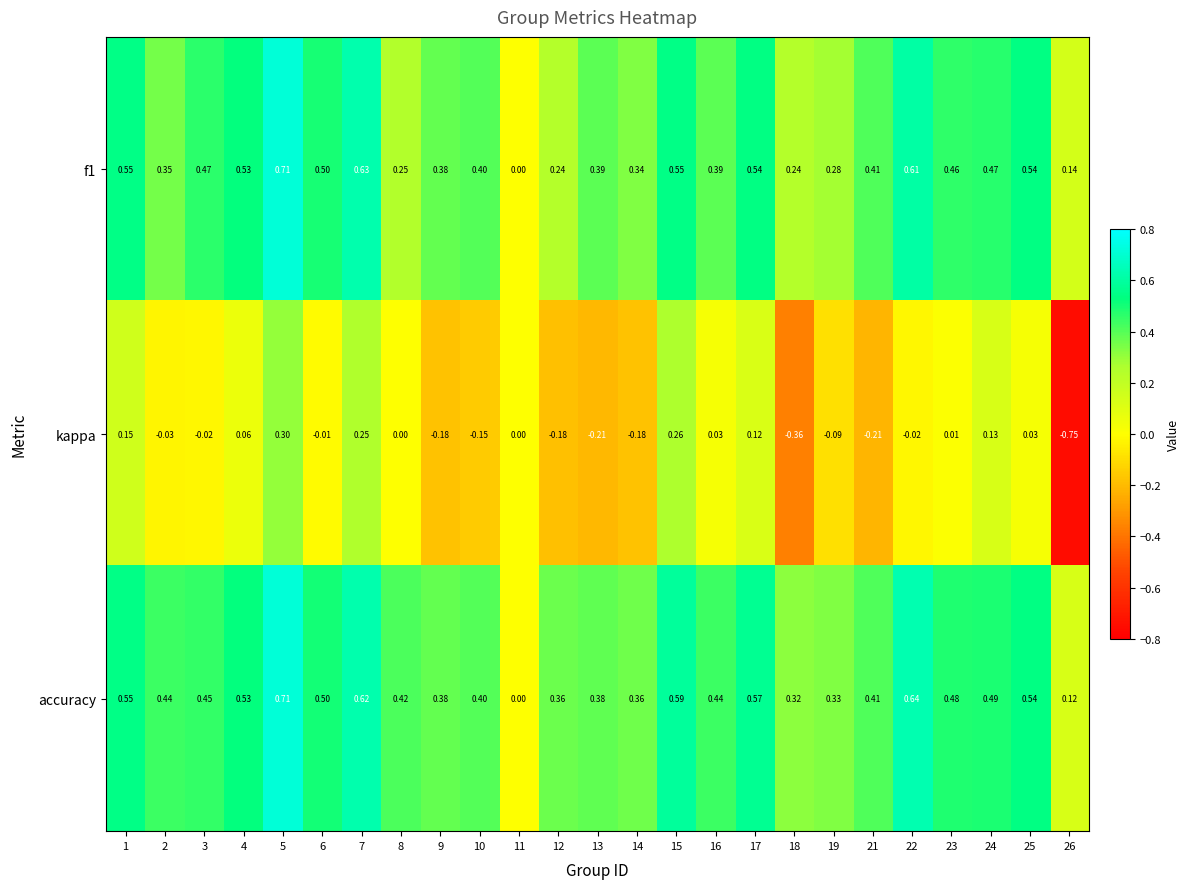

Which series has the largest total across all categories?

accuracy